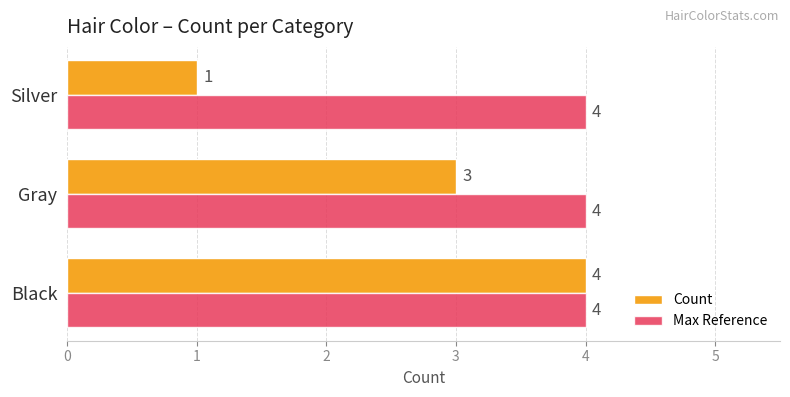

The Max Reference series shows 4 at Silver. True or false?

True